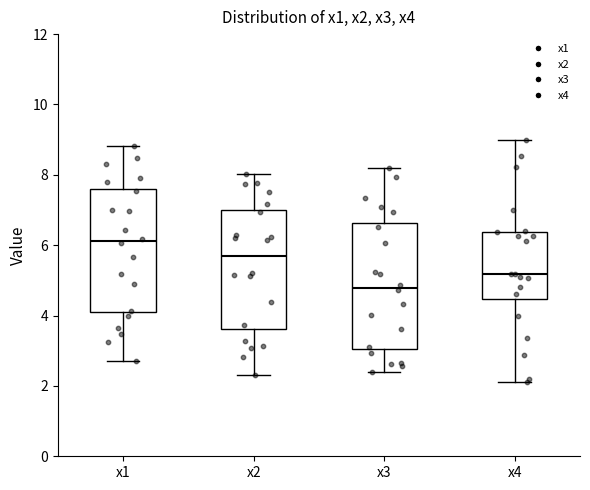

Where does the lower whisker of the box for x4 end on the y-axis? The values are not printed on the chart, so give them approximately, as read against the axis.

2.2